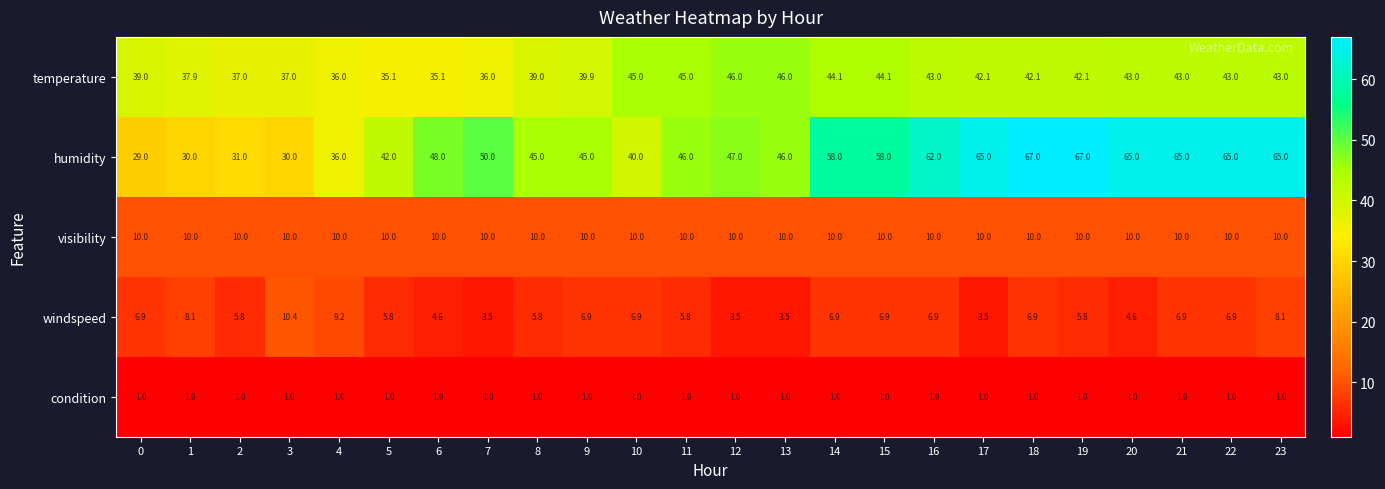

What is the greatest value displayed?

67.0